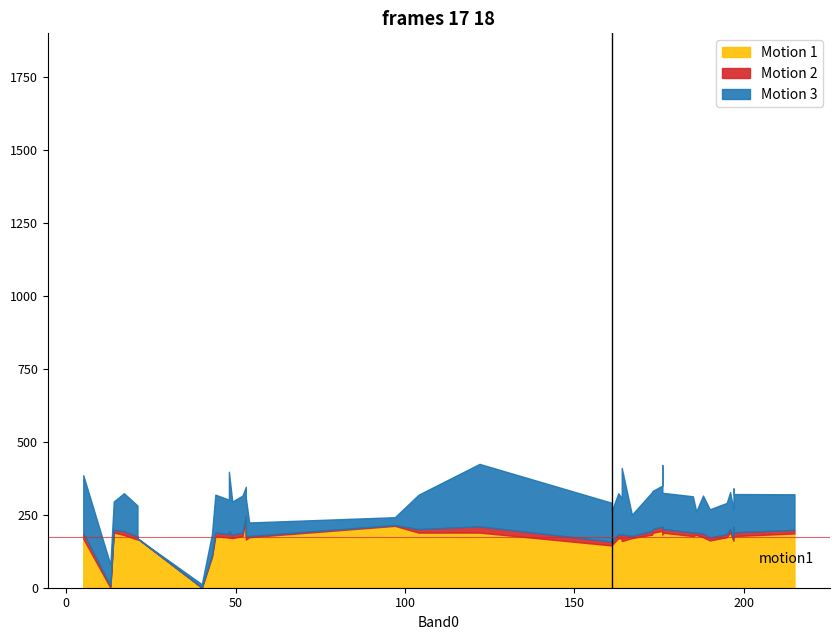

What position from the left is 34?

35